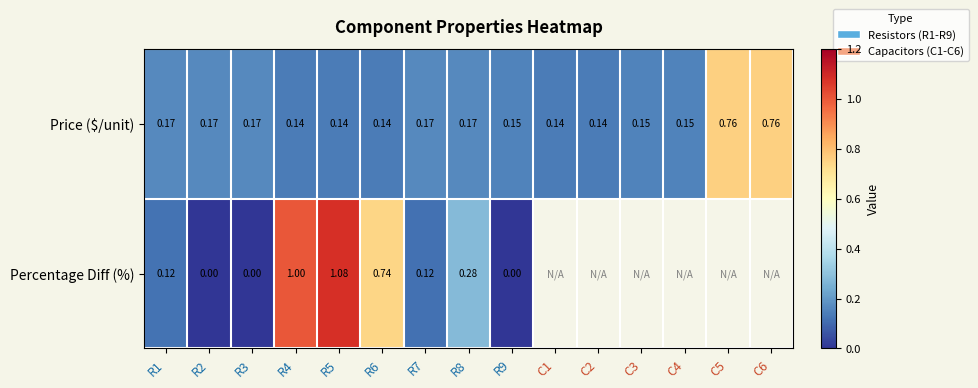

At R9, list the series in order from largest to smallest.

Price ($/unit), Percentage Diff (%)